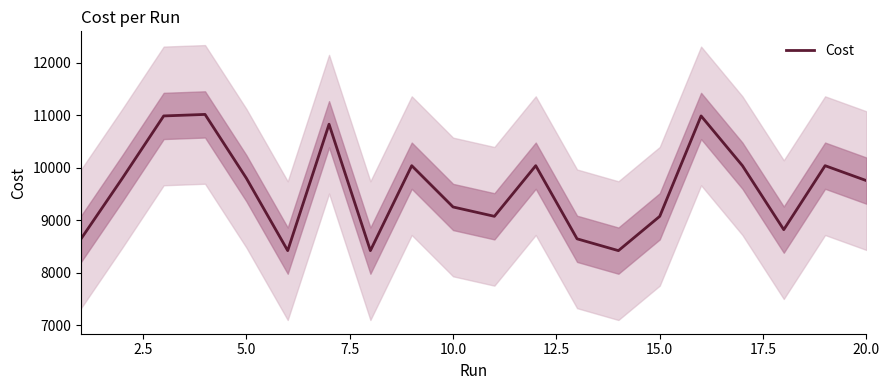

Count the number of values greater than 9804.

10